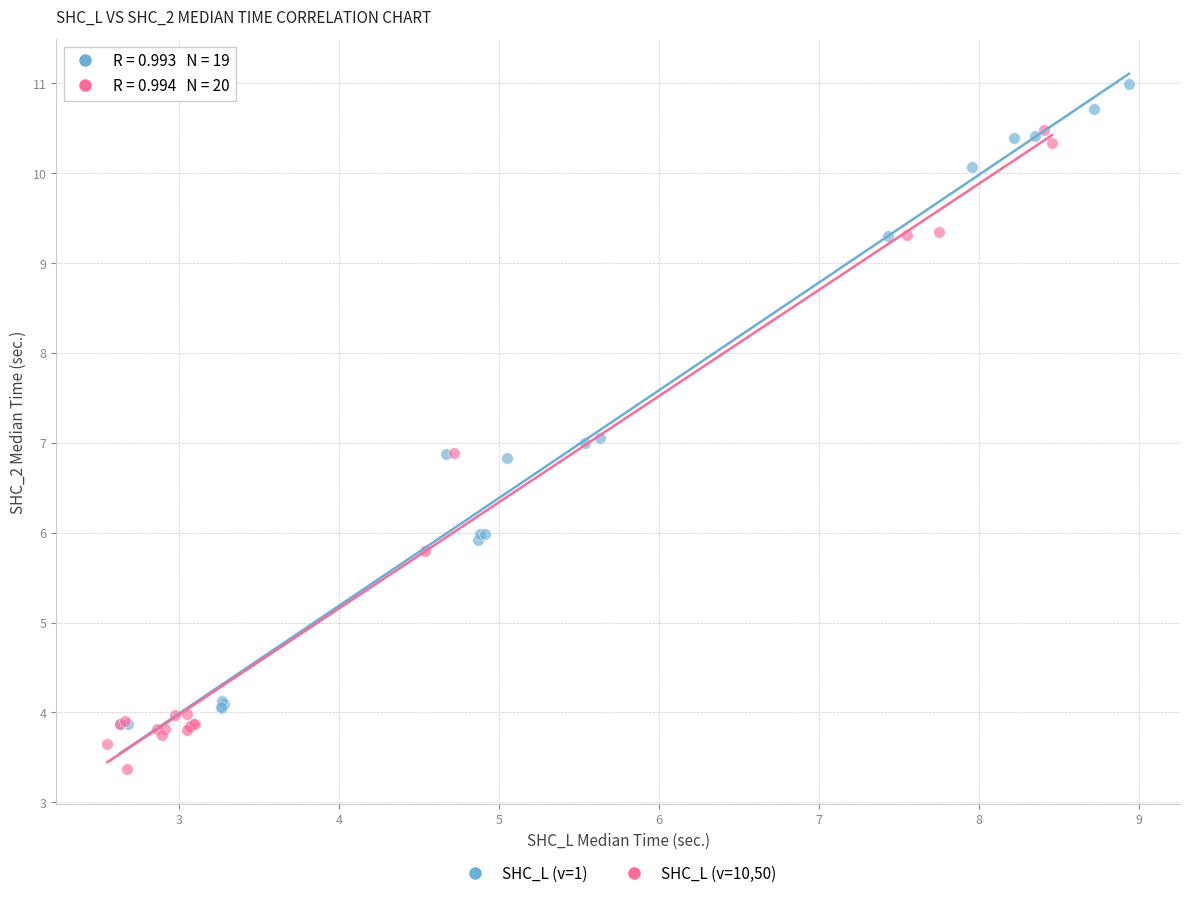

What are all the series names shown in the legend?

SHC_L (v=1), SHC_L (v=10,50)